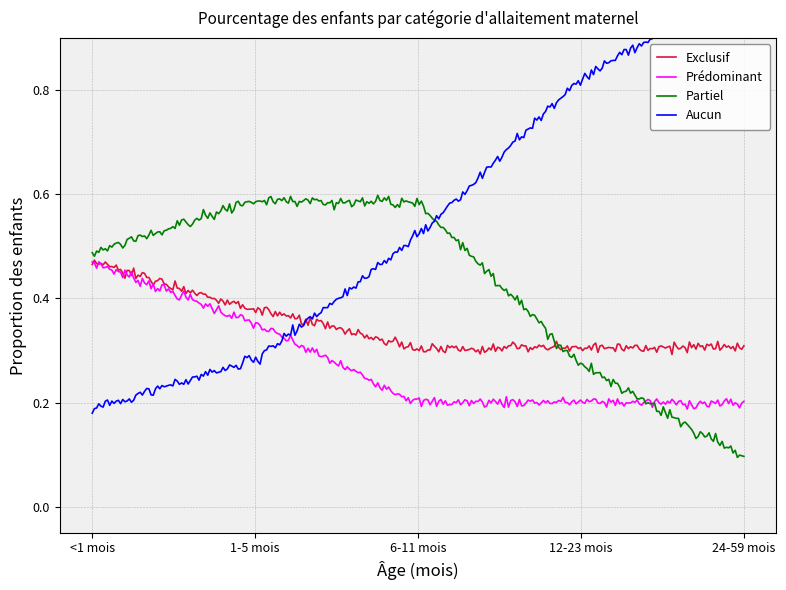

At which category is the sum across all series the highest?

<1 mois